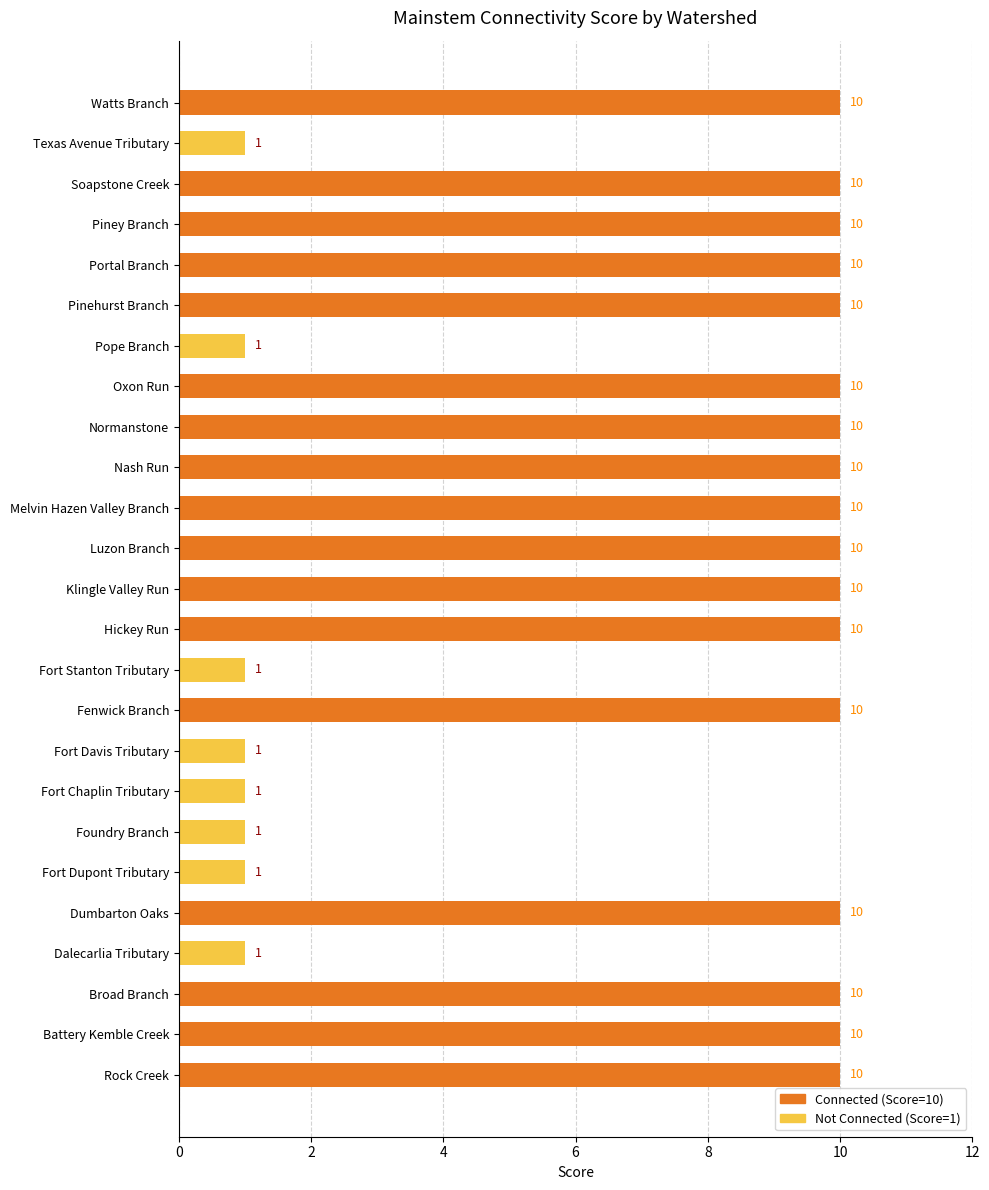

Reading bottom to top, what are all the values shown in this chart?

Rock Creek=10	Battery Kemble Creek=10	Broad Branch=10	Dalecarlia Tributary=1	Dumbarton Oaks=10	Fort Dupont Tributary=1	Foundry Branch=1	Fort Chaplin Tributary=1	Fort Davis Tributary=1	Fenwick Branch=10	Fort Stanton Tributary=1	Hickey Run=10	Klingle Valley Run=10	Luzon Branch=10	Melvin Hazen Valley Branch=10	Nash Run=10	Normanstone=10	Oxon Run=10	Pope Branch=1	Pinehurst Branch=10	Portal Branch=10	Piney Branch=10	Soapstone Creek=10	Texas Avenue Tributary=1	Watts Branch=10